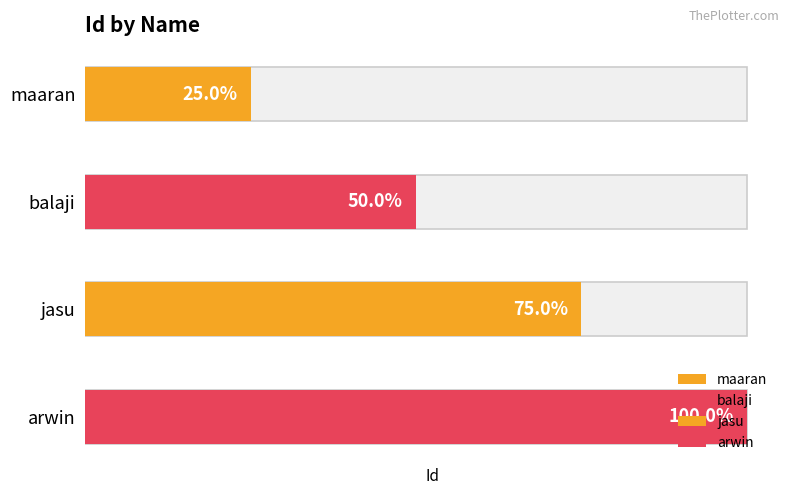

Reading left to right, transcribe all the data shown in this chart.

maaran=1	balaji=2	jasu=3	arwin=4